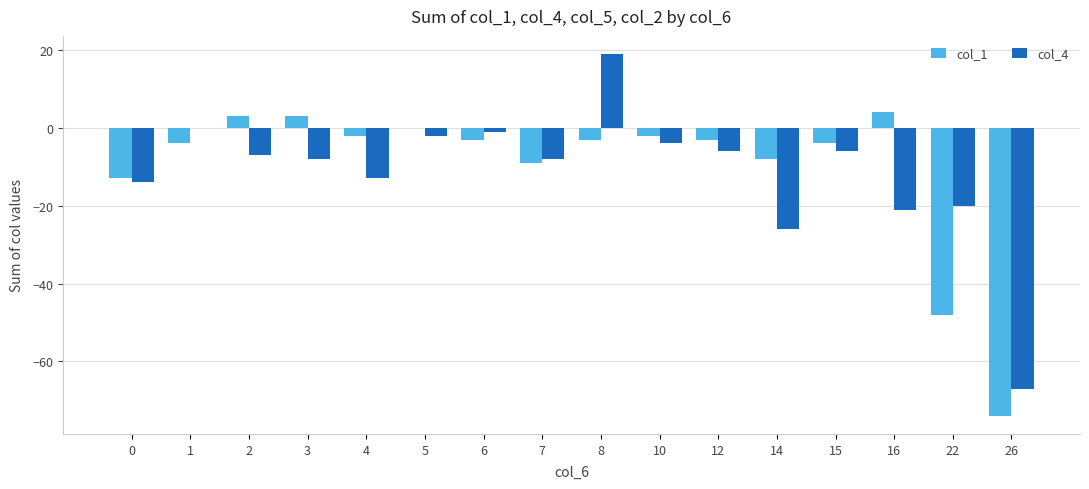

Reading left to right, list all the values displayed in this chart.

col_1: 0=-13	1=-4	2=3	3=3	4=-2	5=0	6=-3	7=-9	8=-3	10=-2	12=-3	14=-8	15=-4	16=4	22=-48	26=-74
col_4: 0=-14	1=0	2=-7	3=-8	4=-13	5=-2	6=-1	7=-8	8=19	10=-4	12=-6	14=-26	15=-6	16=-21	22=-20	26=-67